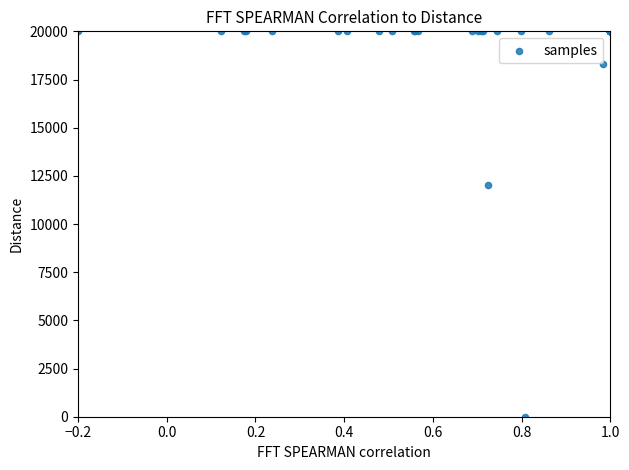

What Y value in the scatter plot is closest to 9999?

12009.4